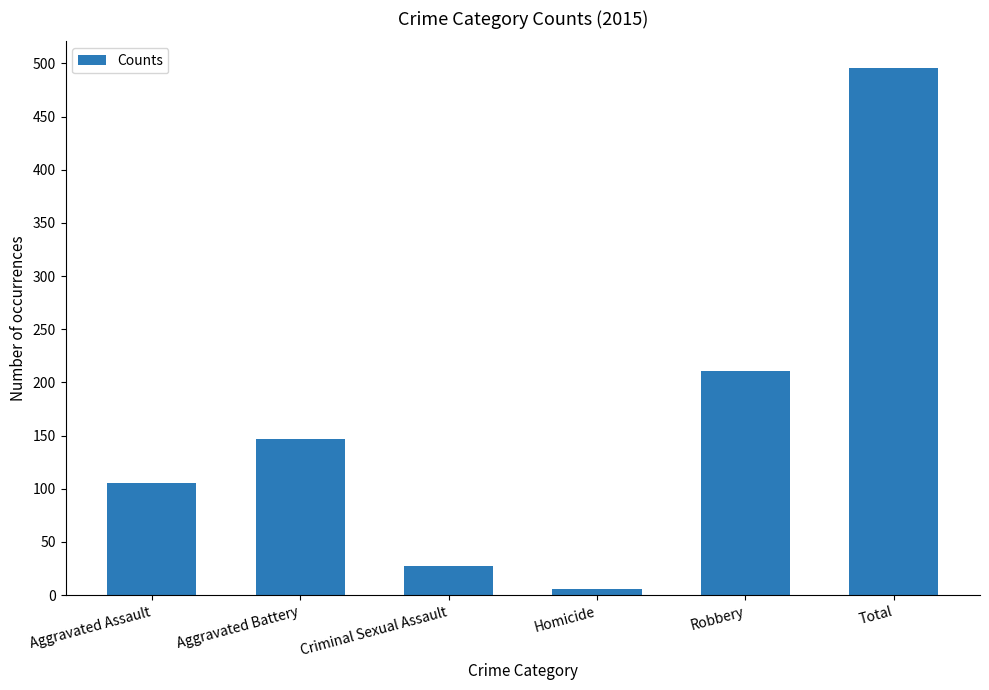

Which has a higher value, Aggravated Battery or Homicide?

Aggravated Battery